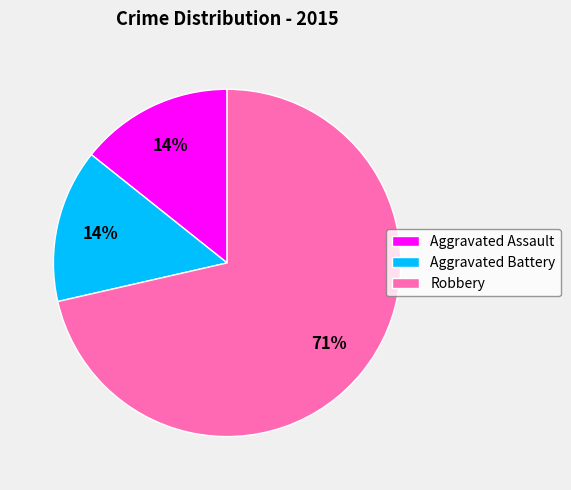

To the nearest percent, what is the average slice percentage?

33%